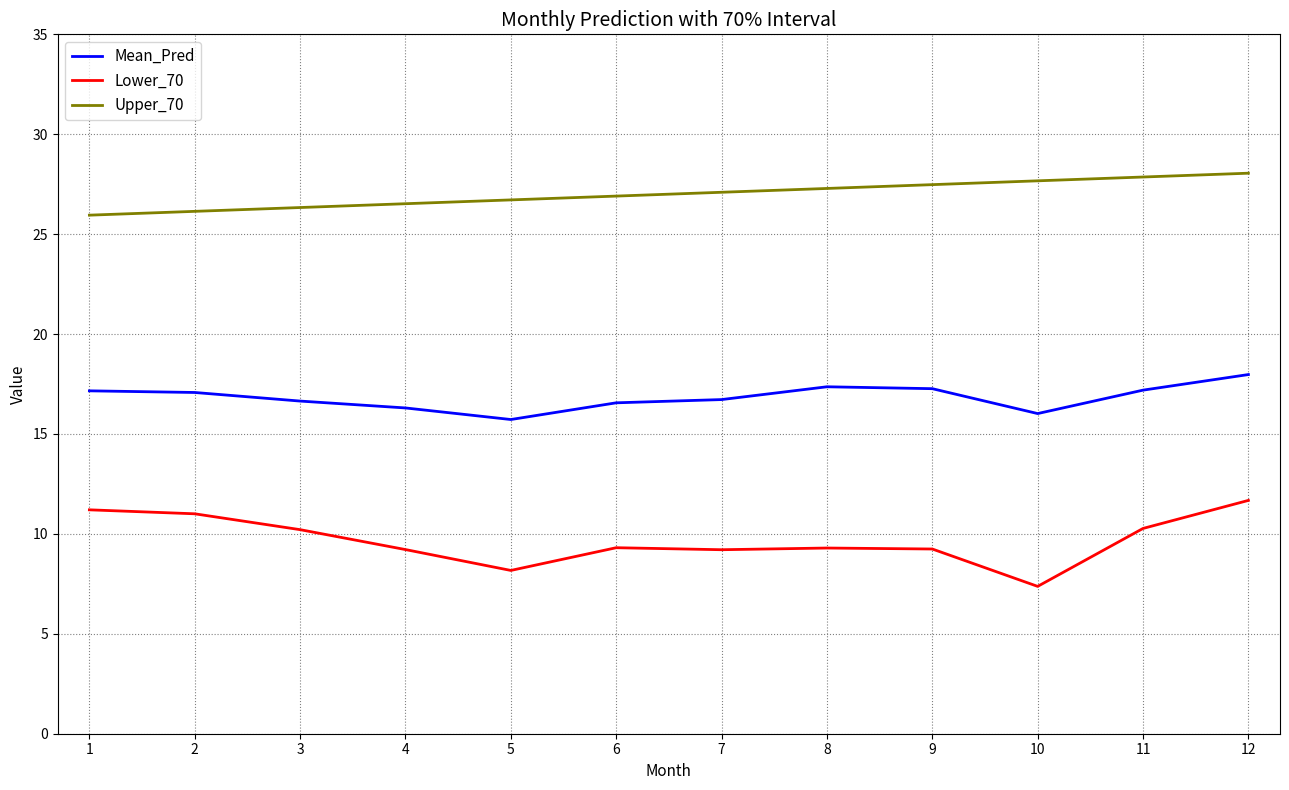

True or false: Upper_70 and Mean_Pred cross at least once.

False